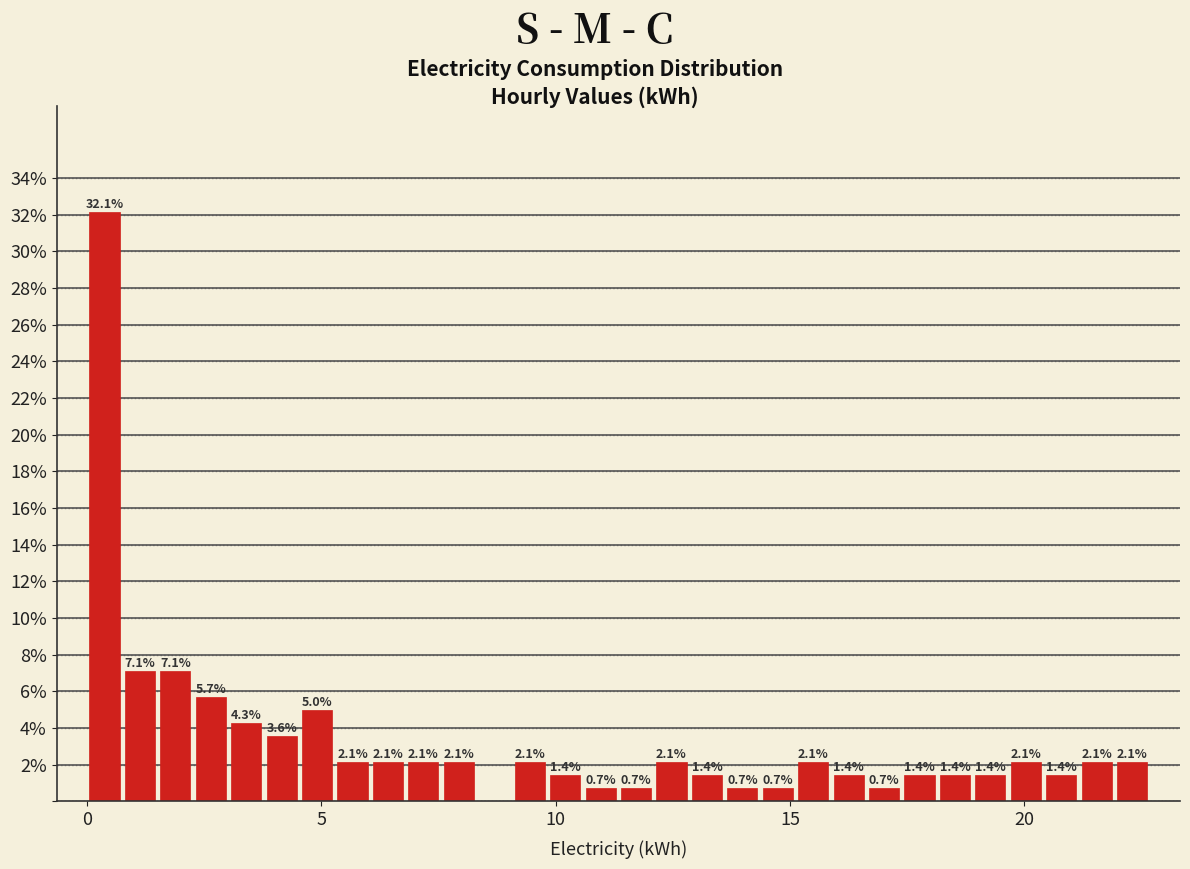

Read against the x-axis, roughly where is the centre of the tallest bar?

0.5